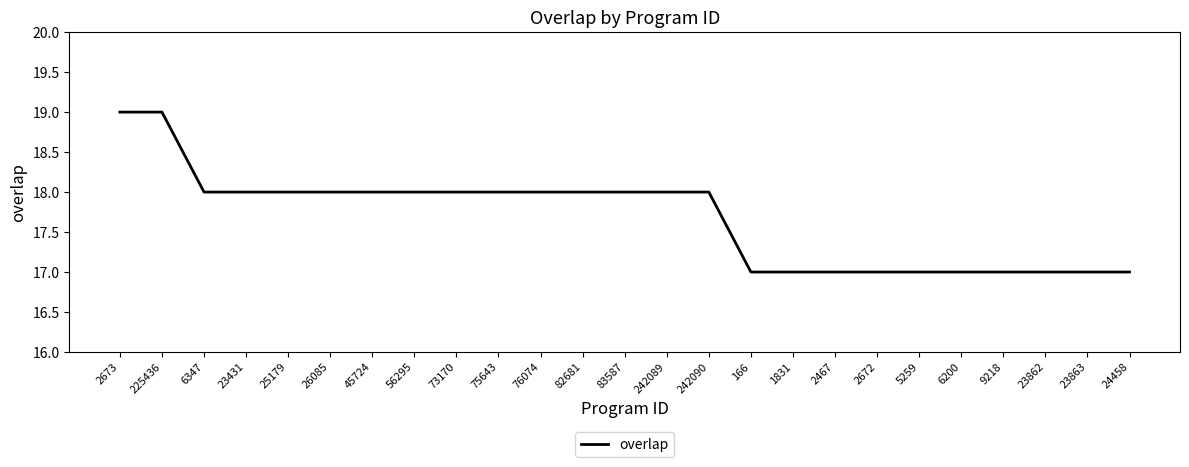

What is the average value?

18